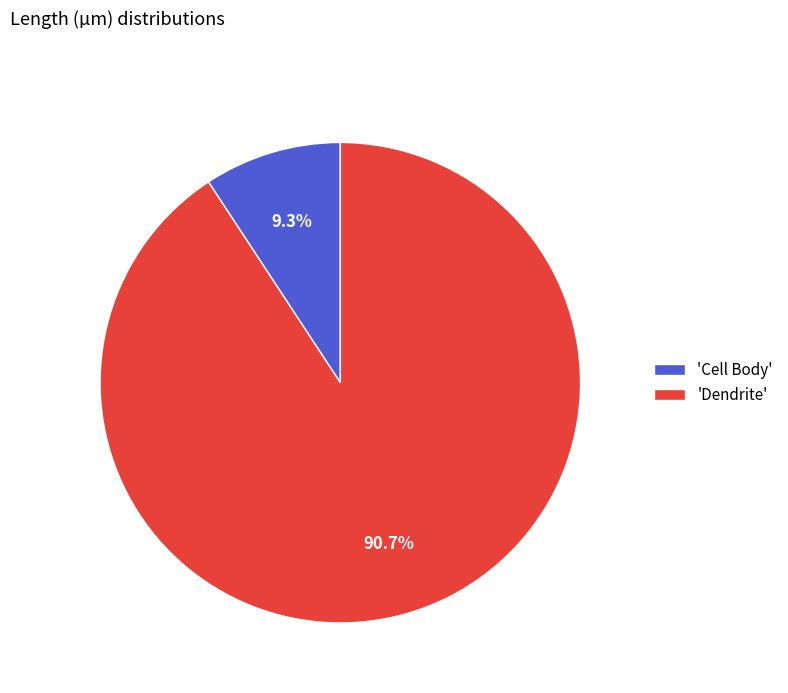

Between 'Cell Body' and 'Dendrite', which is larger?

'Dendrite'